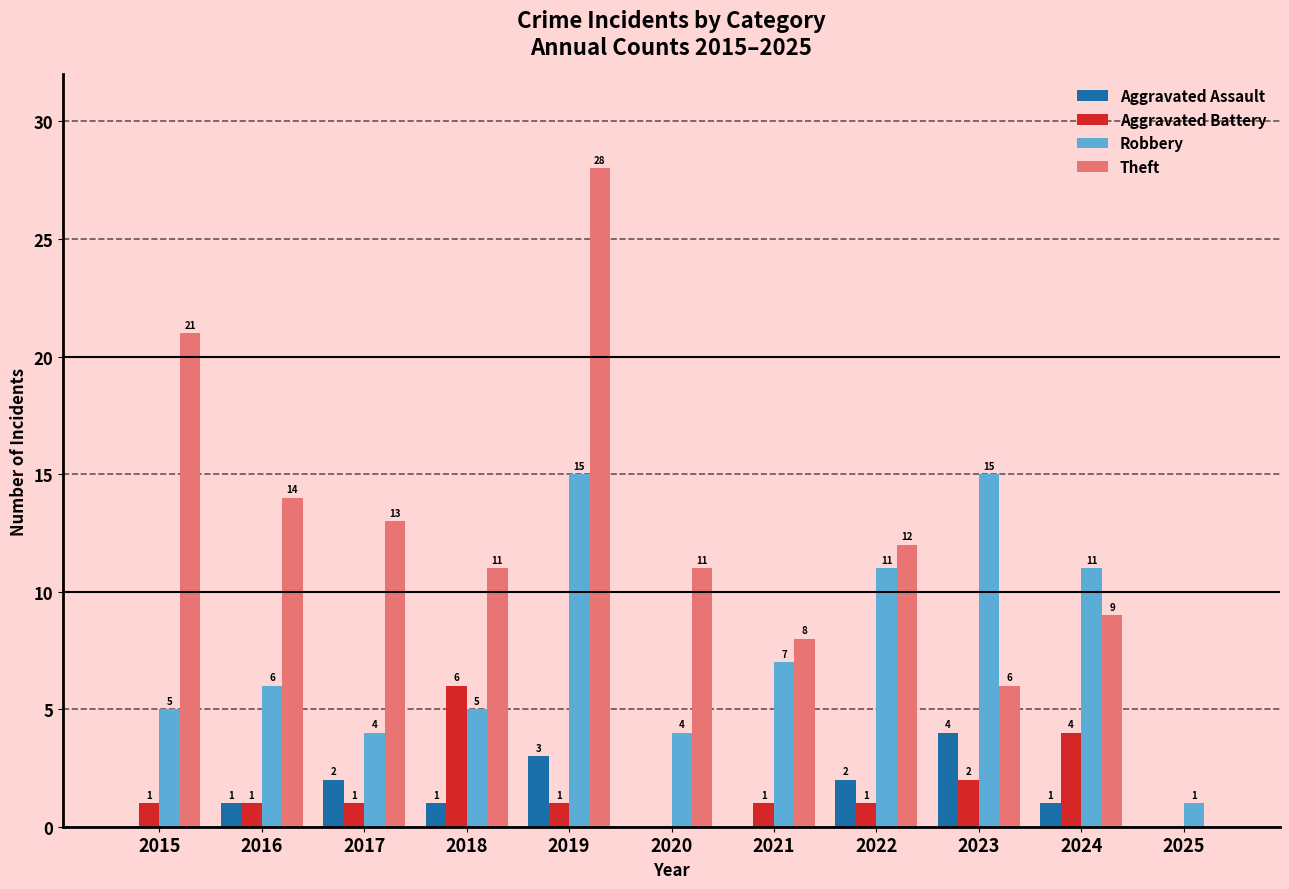

What is the sum of all Theft values?

133